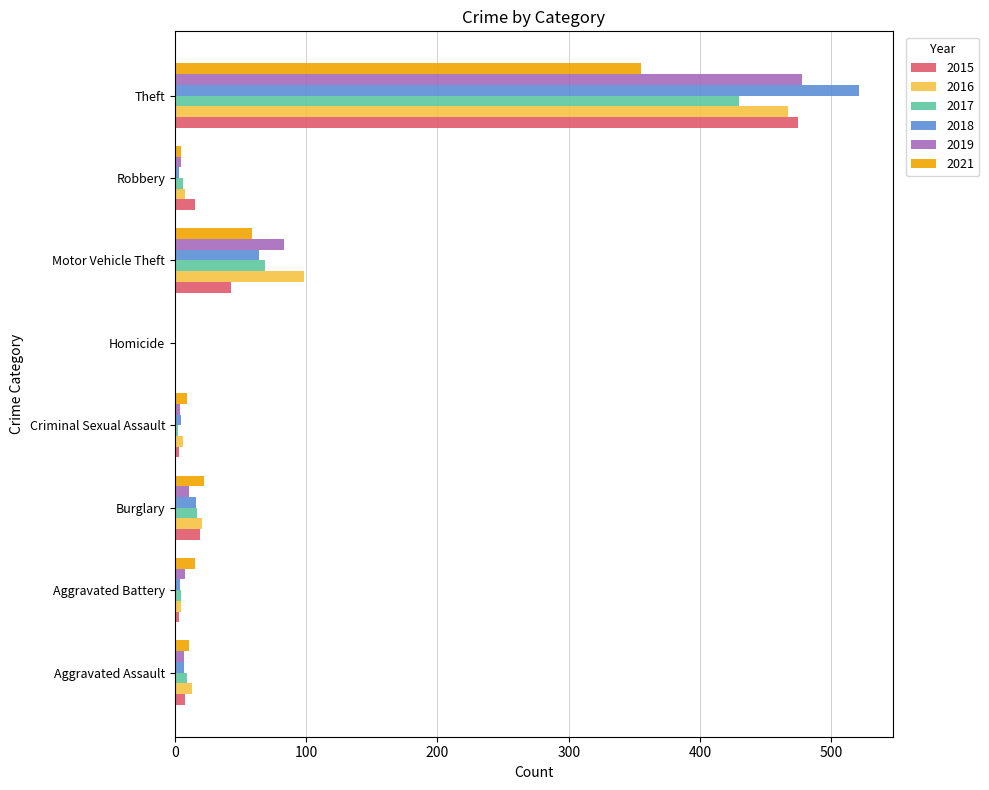

How many categories are shown in the chart?

8